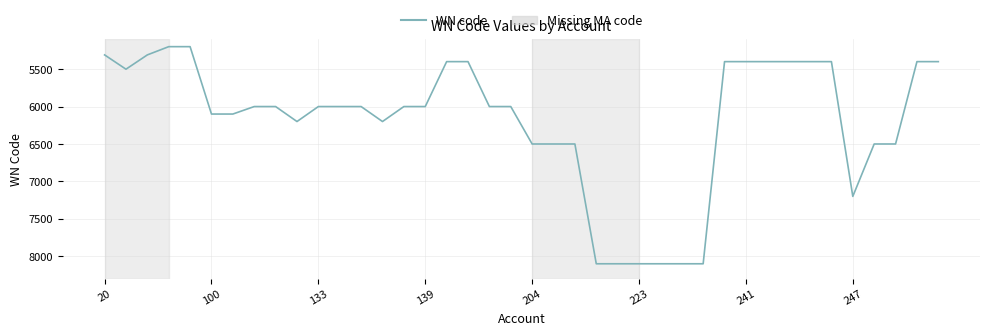

What is the smallest value displayed?

5200